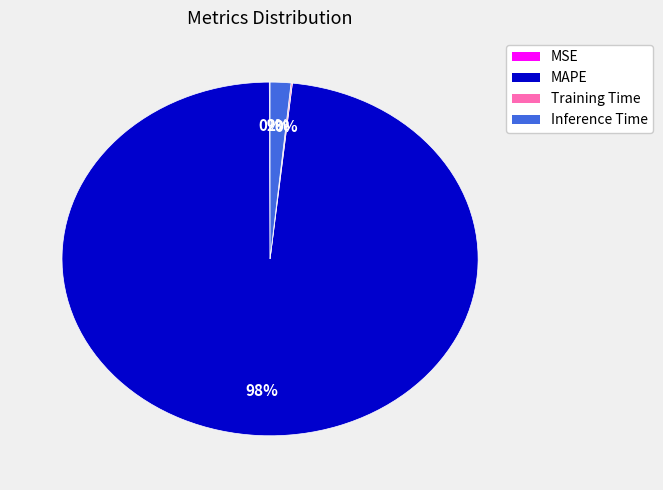

Does Inference Time represent more than half of the total?

No